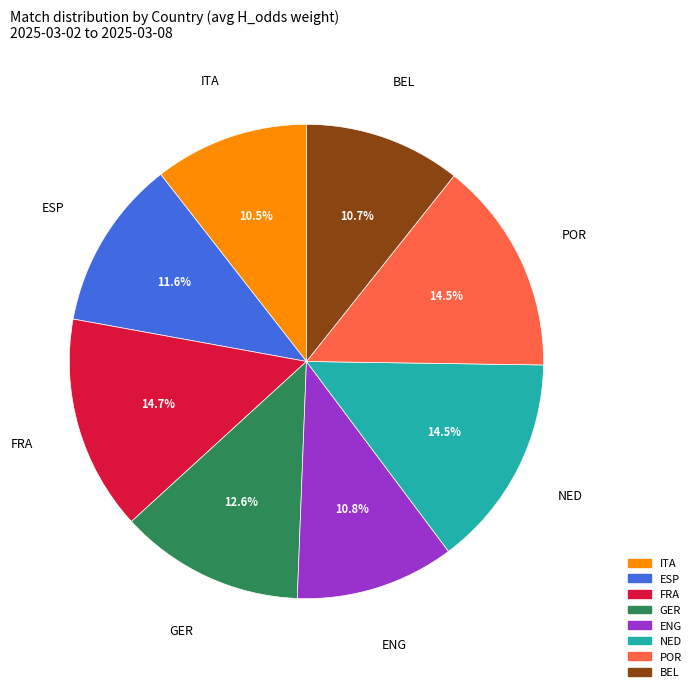

To the nearest percent, what portion does ENG represent?

11%